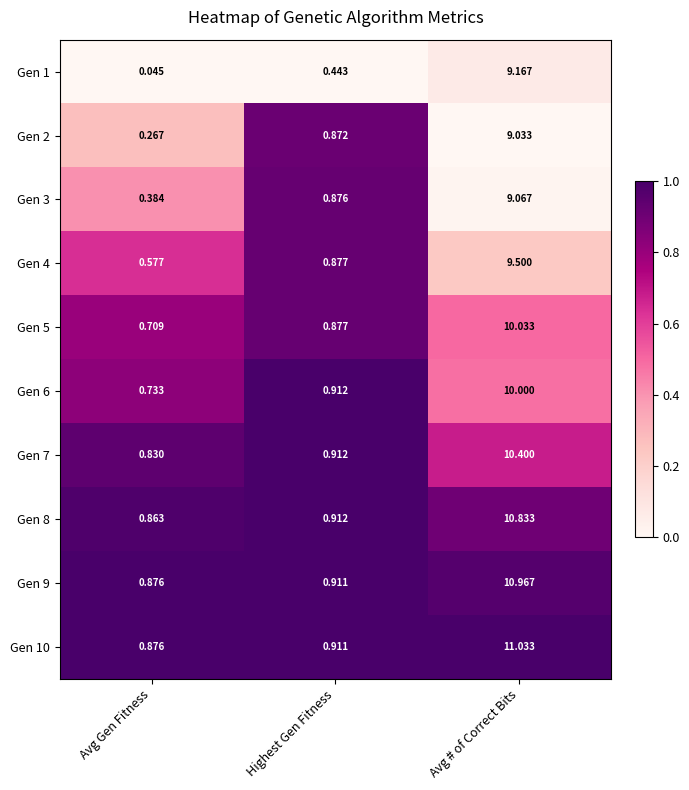

At which category is the sum across all series the highest?

Avg # of Correct Bits